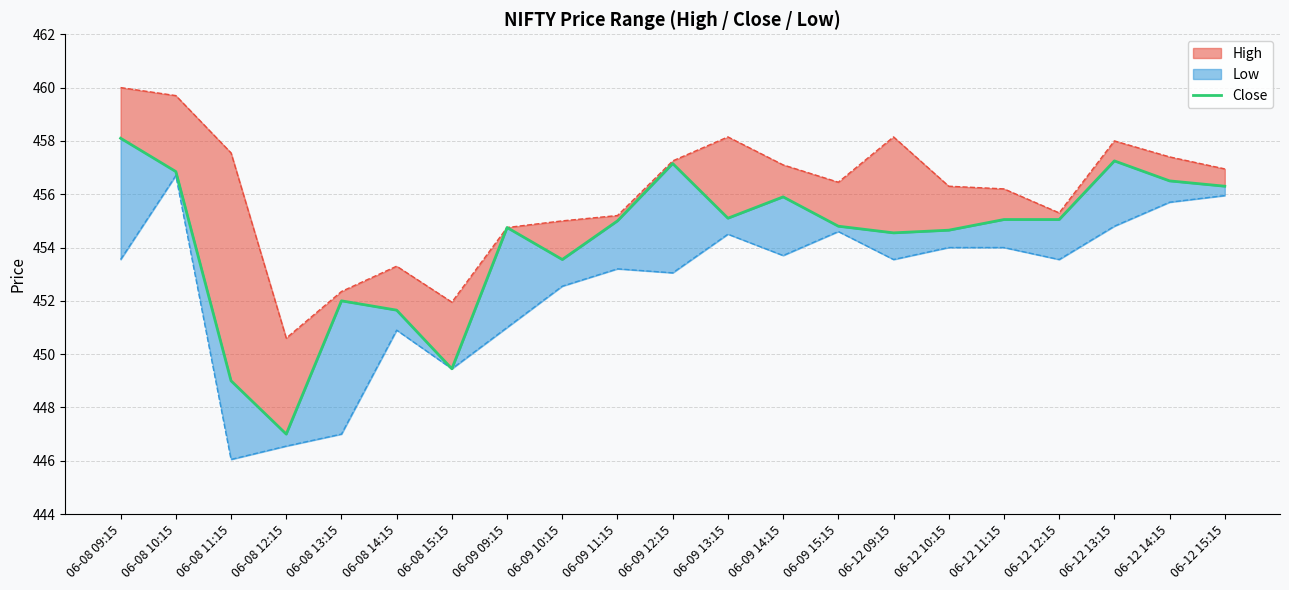

Rank the categories by value from lowest to highest.

06-08 12:15, 06-08 11:15, 06-08 15:15, 06-08 14:15, 06-08 13:15, 06-09 10:15, 06-12 09:15, 06-12 10:15, 06-09 09:15, 06-09 15:15, 06-09 11:15, 06-12 11:15, 06-12 12:15, 06-09 13:15, 06-09 14:15, 06-12 15:15, 06-12 14:15, 06-08 10:15, 06-09 12:15, 06-12 13:15, 06-08 09:15